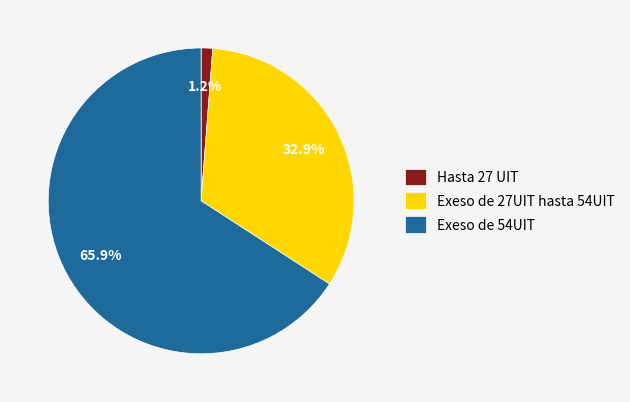

Is Hasta 27 UIT the majority of the pie?

No